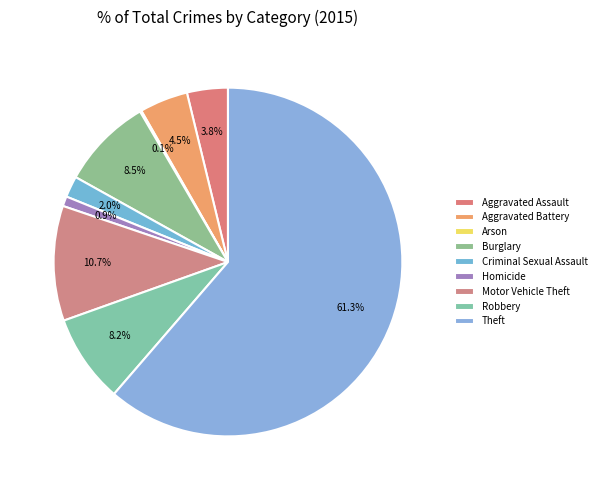

Is the sum of Robbery and Homicide greater than half?

No